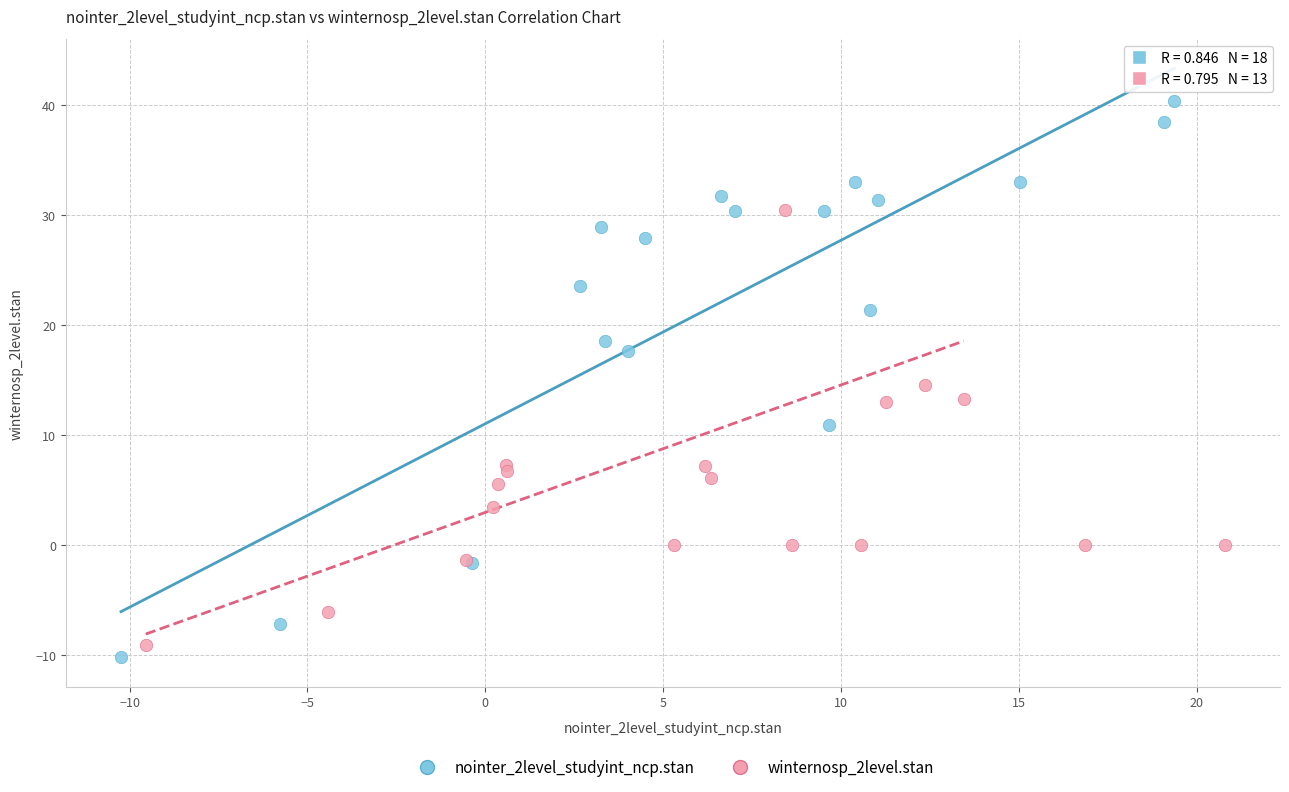

Which series has the largest Y range (max minus min)?

nointer_2level_studyint_ncp.stan